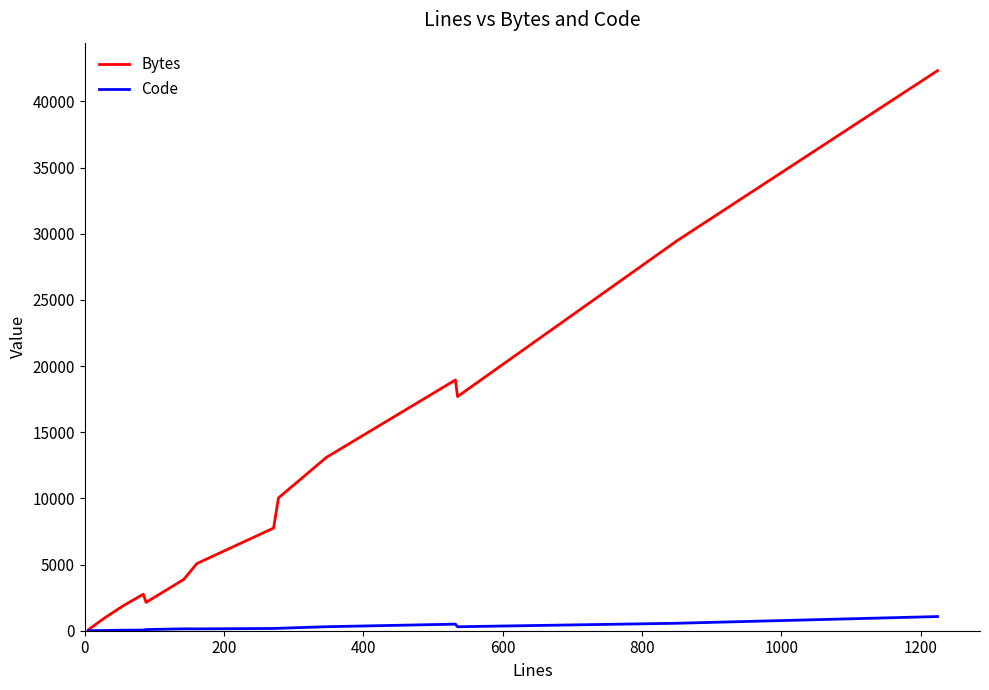

What is the label of the 2nd point from the left?

200